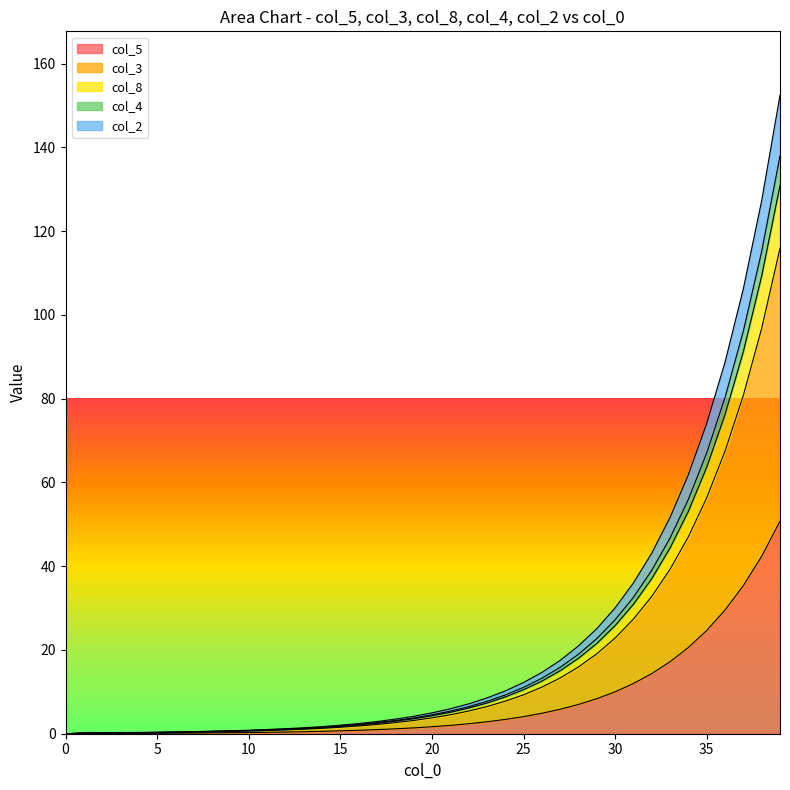

Is it true that col_8 equals 0.2 at 3?

True